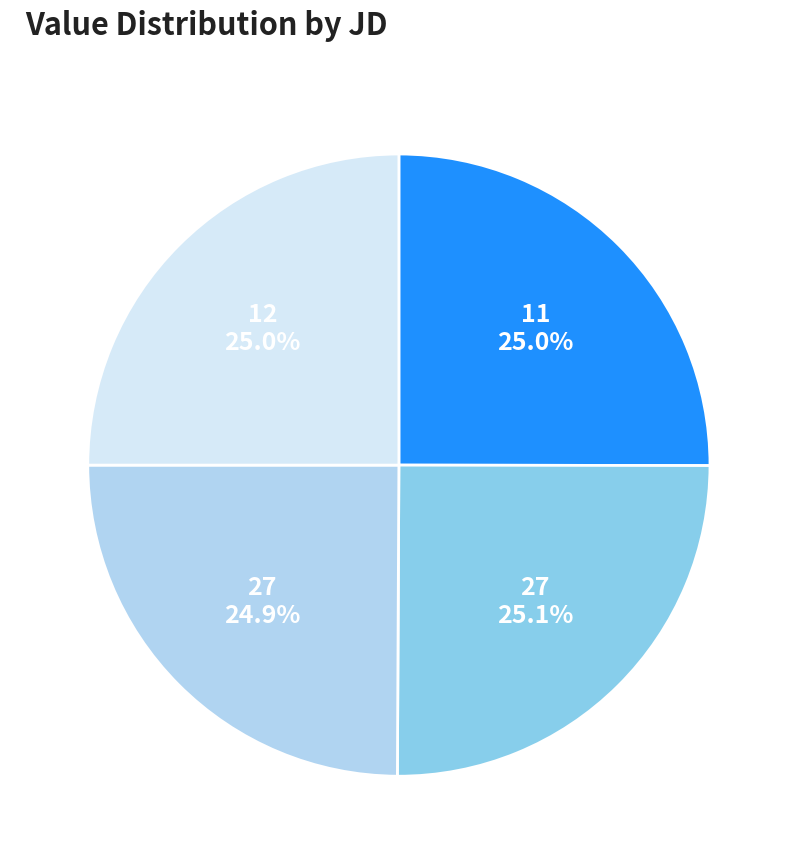

Is there a majority slice in this chart?

No